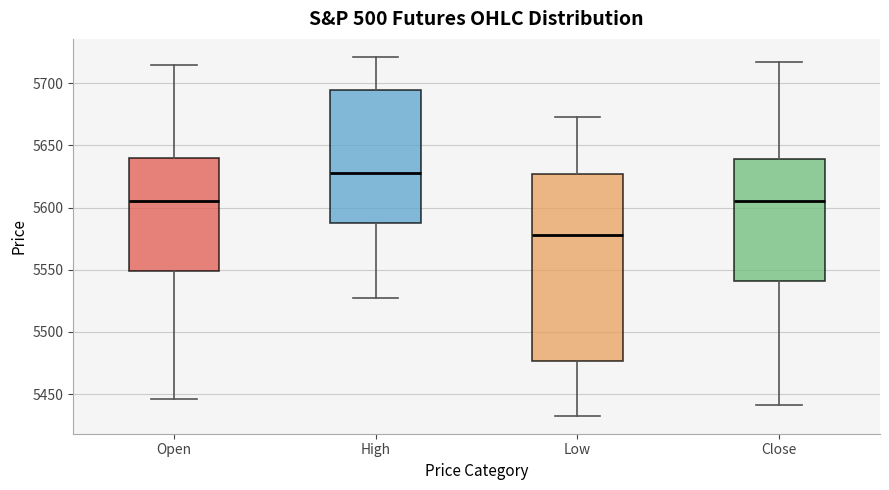

Where does the lower whisker of the box for High end on the y-axis? The values are not printed on the chart, so give them approximately, as read against the axis.

5530